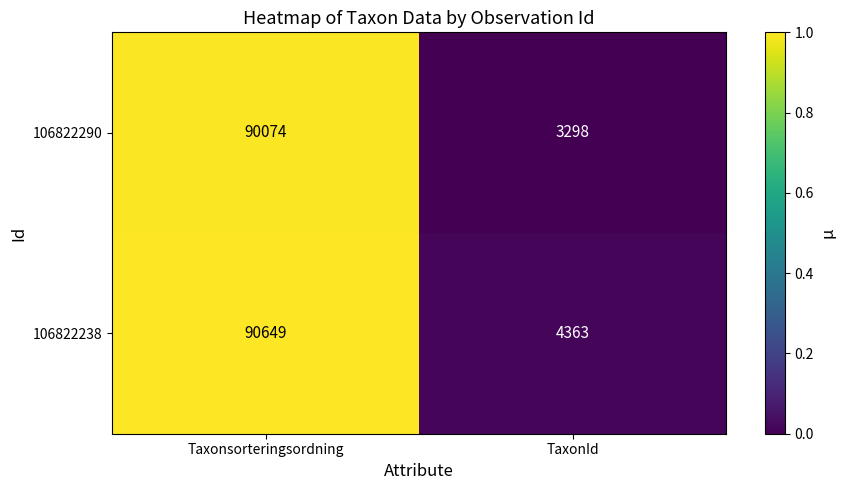

Which category has the highest value across all series?

Taxonsorteringsordning